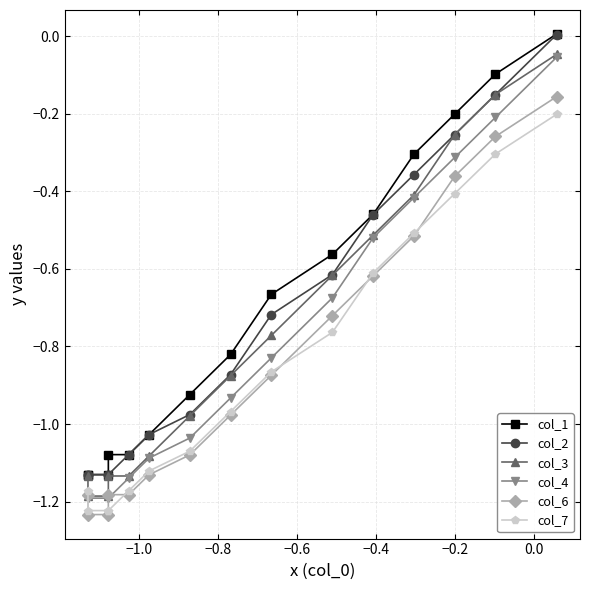

What is the smallest value displayed?

-1.2